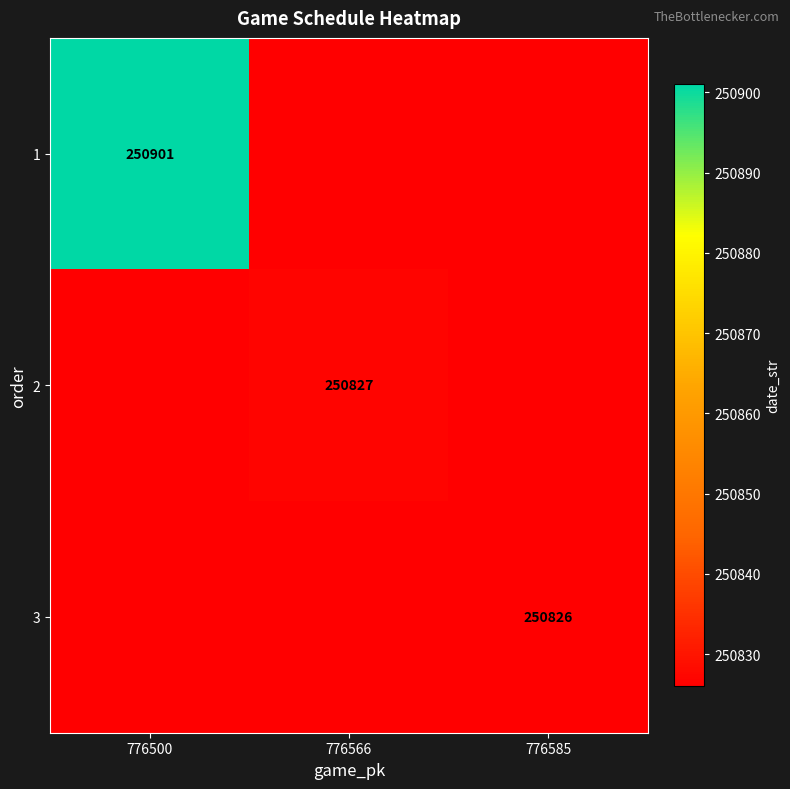

The 3 series shows 250826 at 776585. True or false?

True